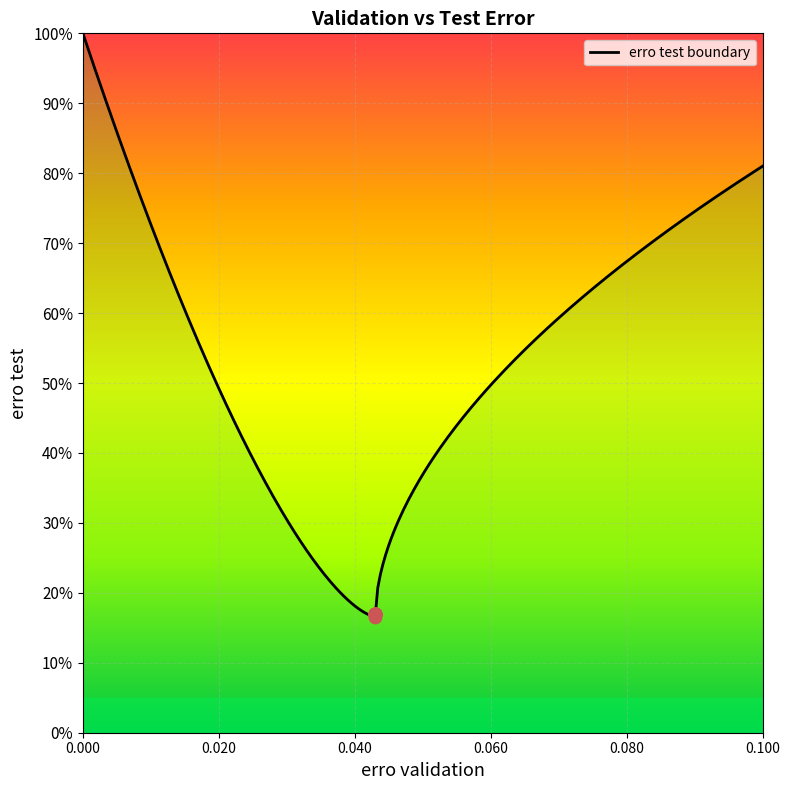

Between 0.043 and 0.043, which is larger?

0.043